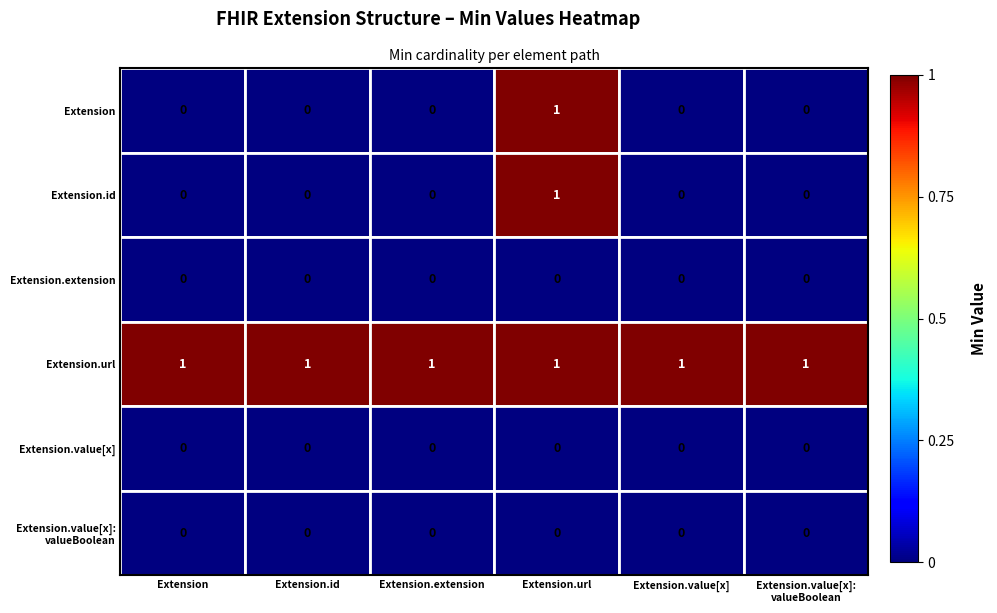

The value of Extension.id at Extension.id is 0. True or false?

True